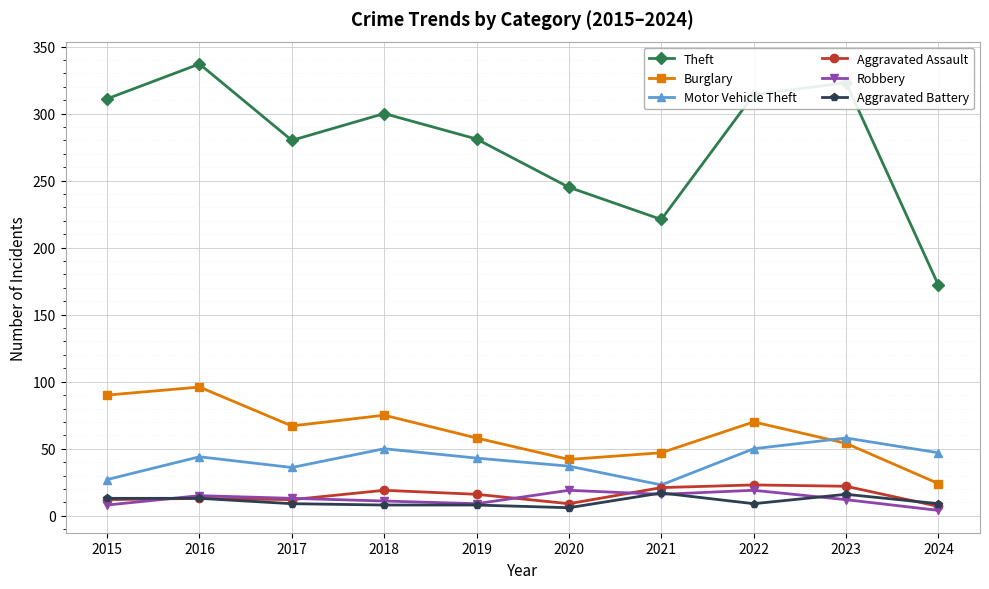

What is the sum of all Aggravated Battery values?

108